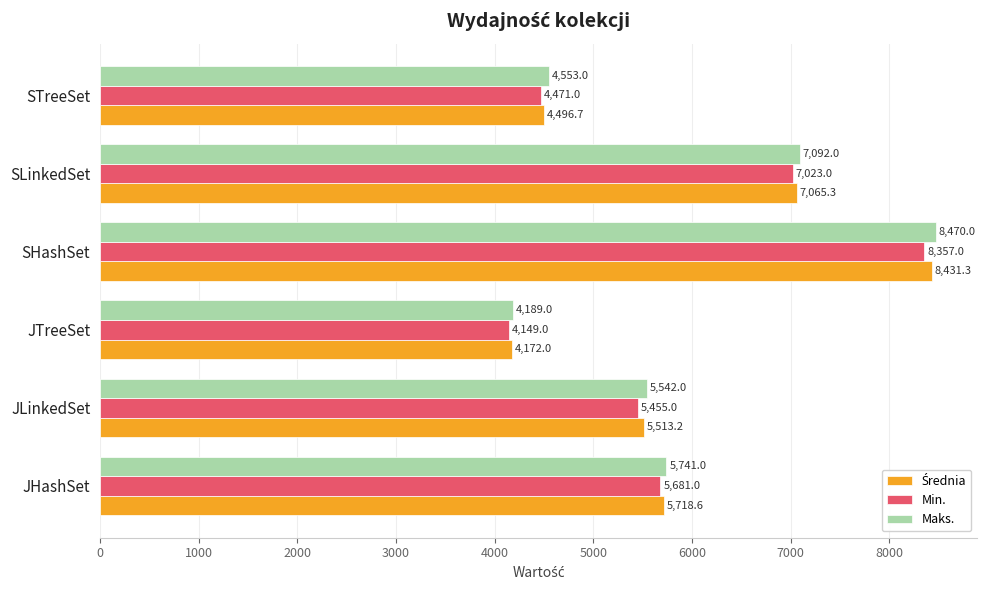

What is the greatest value displayed?

8470.0